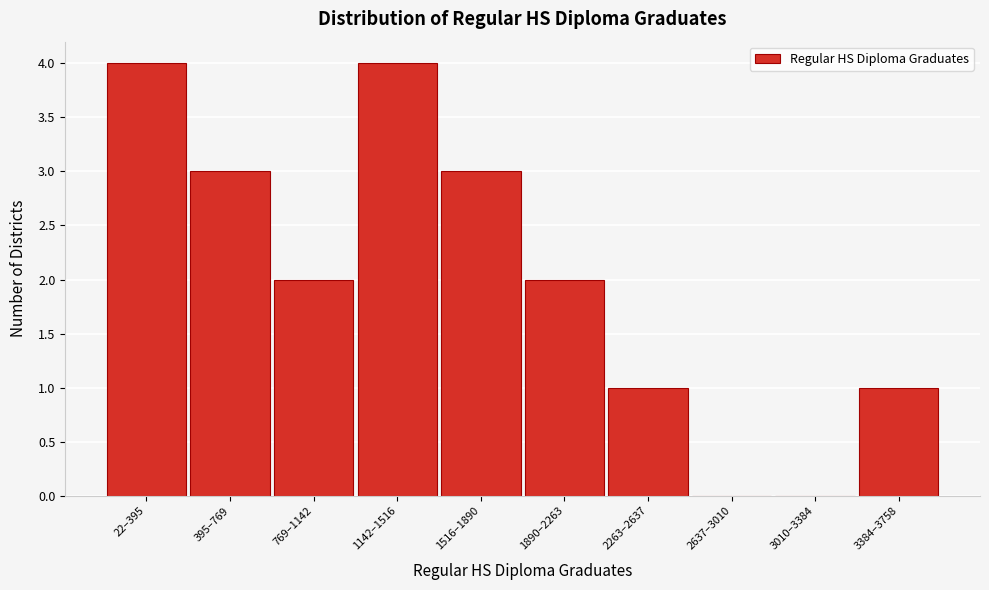

Reading left to right, what are all the values shown in this chart?

22–395=4	395–769=3	769–1142=2	1142–1516=4	1516–1890=3	1890–2263=2	2263–2637=1	2637–3010=0	3010–3384=0	3384–3758=1